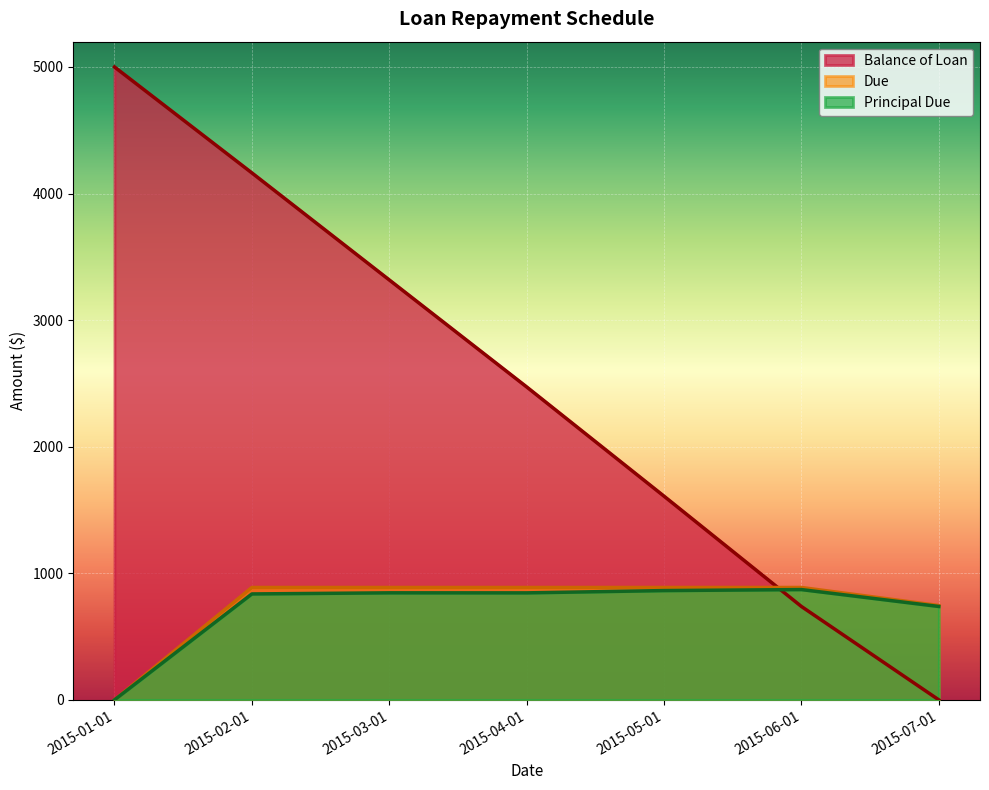

Which category has the highest value in the Due series?

2015-02-01